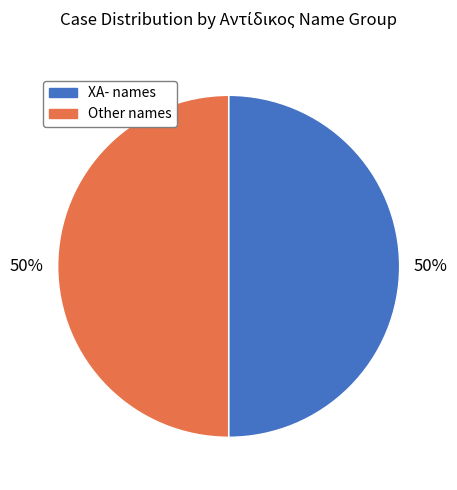

To the nearest percent, what is the average slice percentage?

50%